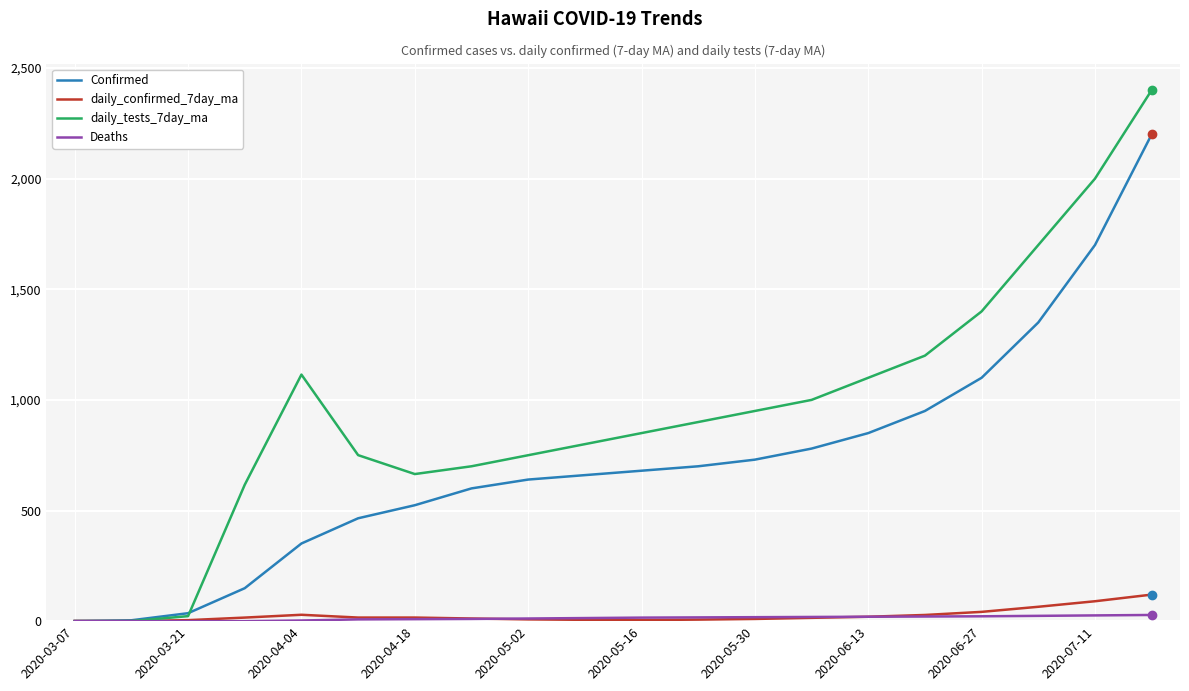

What is the maximum value shown in the chart?

2400.0